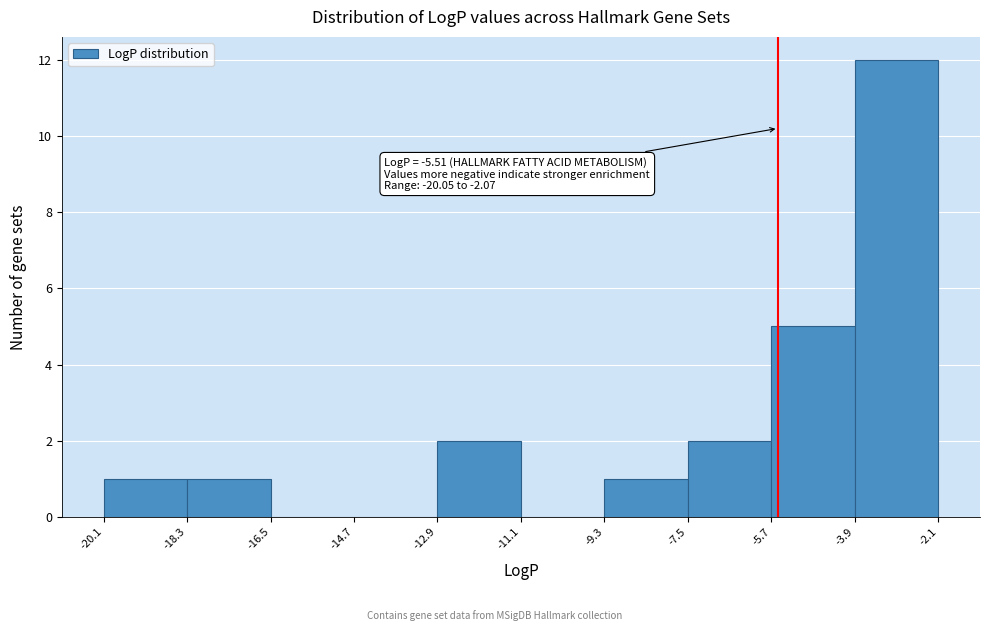

Over which range of the x-axis is the bar tallest?

-3.9 to -2.1